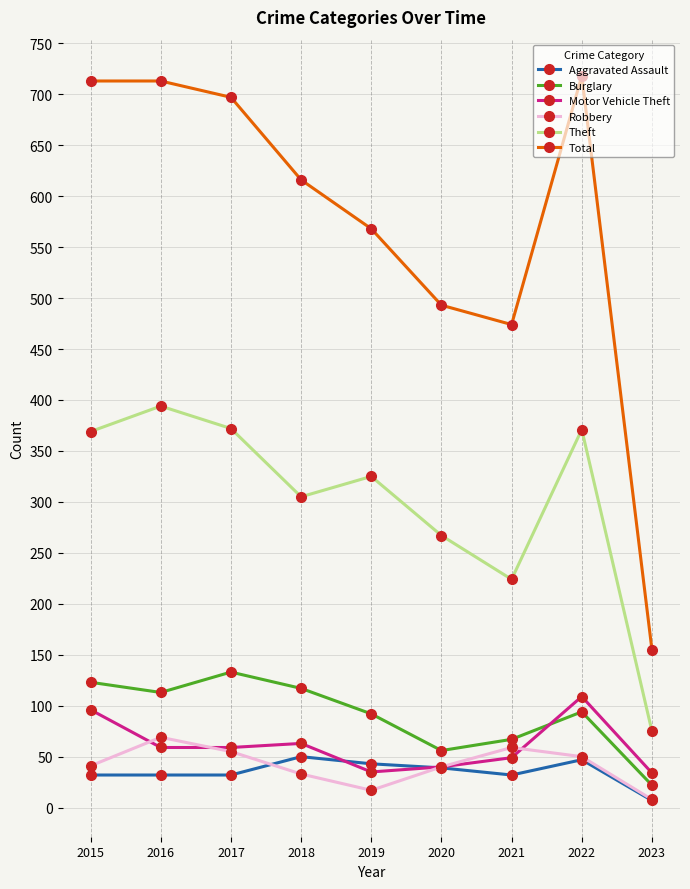

Does the chart have visible grid lines?

Yes